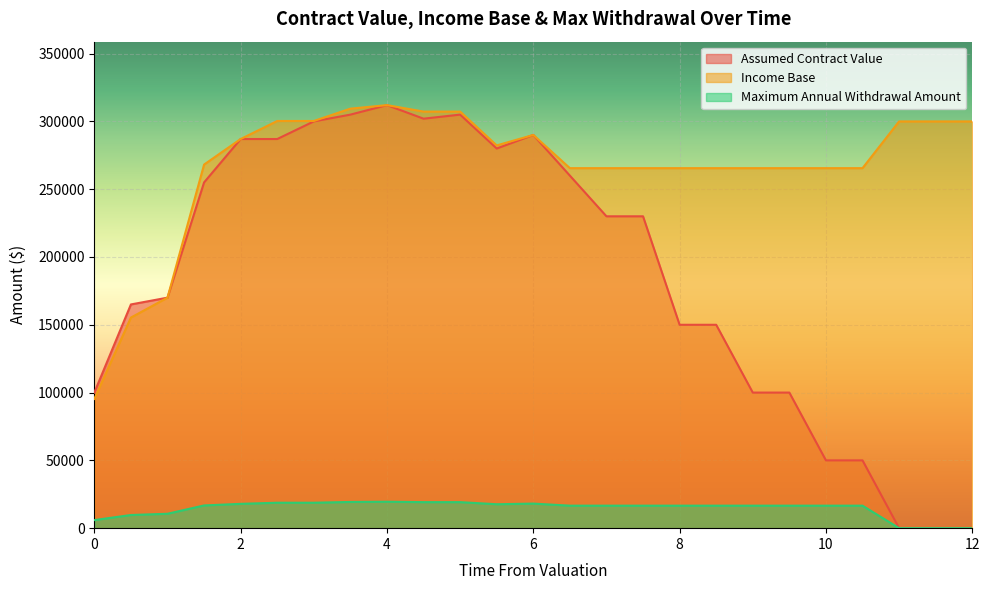

Where is Assumed Contract Value nearest to the value 156000?

8